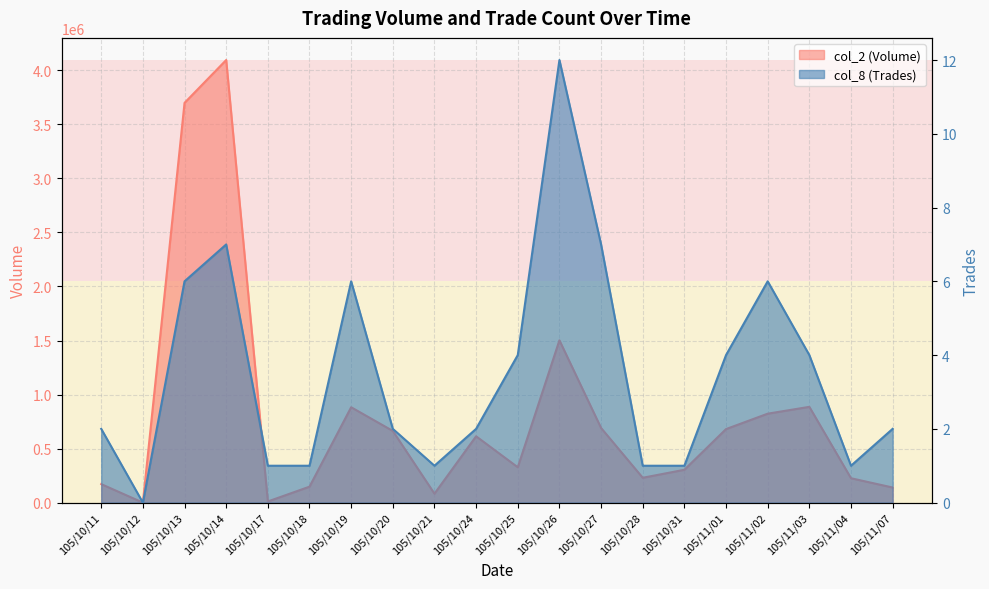

At how many categories does at least one series exceed 3919928?

1